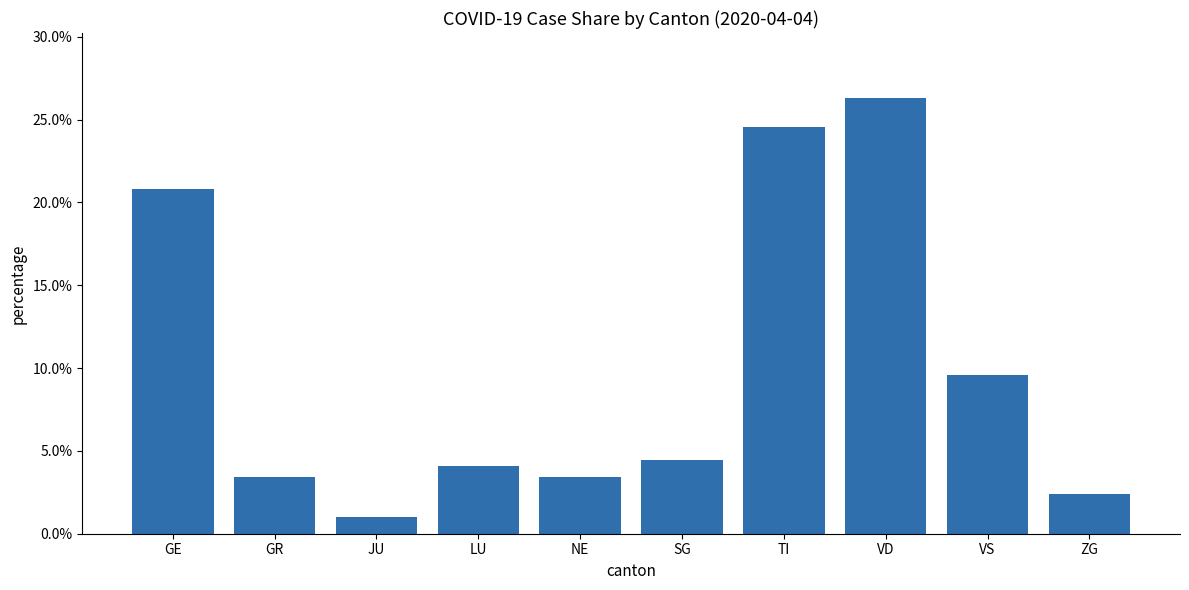

List the labels in order of value, largest first.

VD, TI, GE, VS, SG, LU, GR, NE, ZG, JU